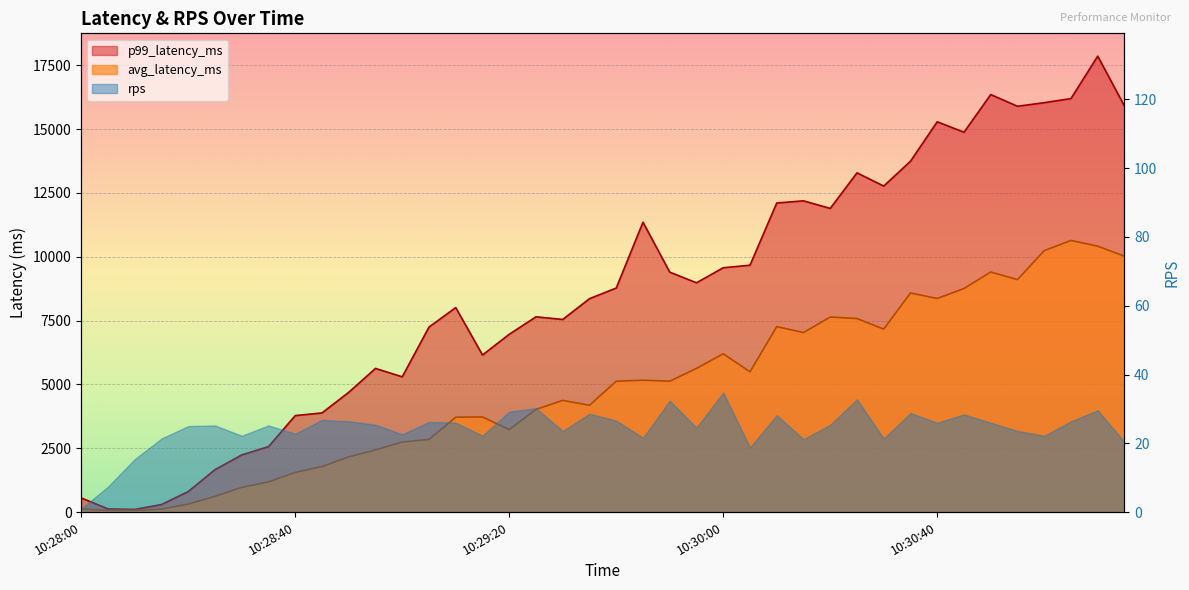

Is the value of avg_latency_ms at 10:30:45 greater than the value of p99_latency_ms at 10:30:35?

No